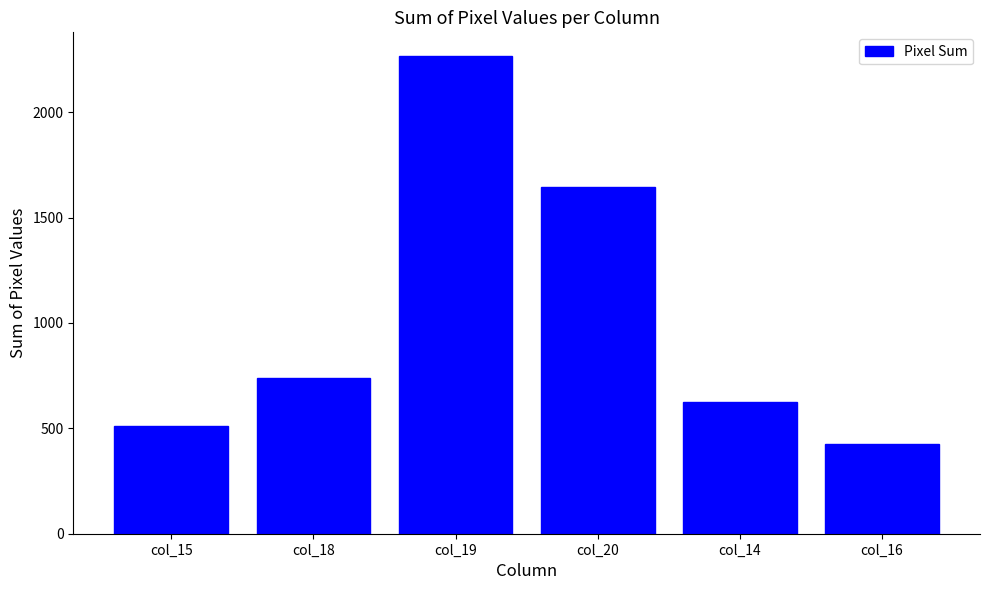

List the labels in order of value, smallest first.

col_16, col_15, col_14, col_18, col_20, col_19